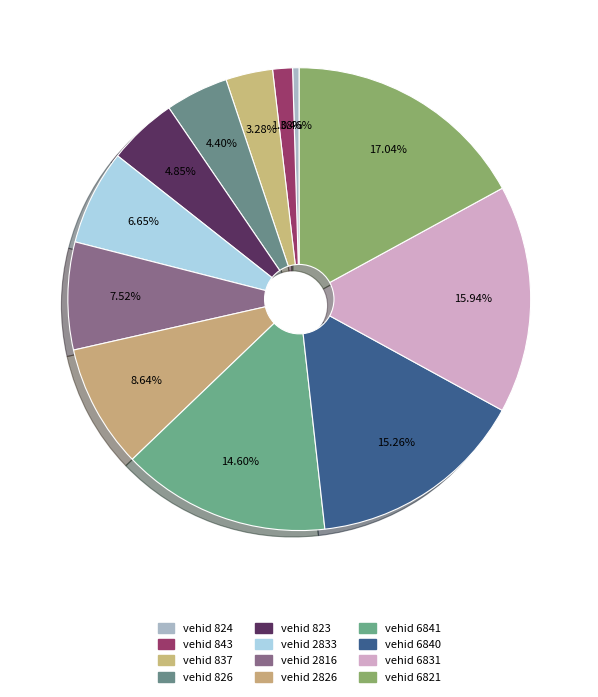

How many segments does this pie chart have?

12